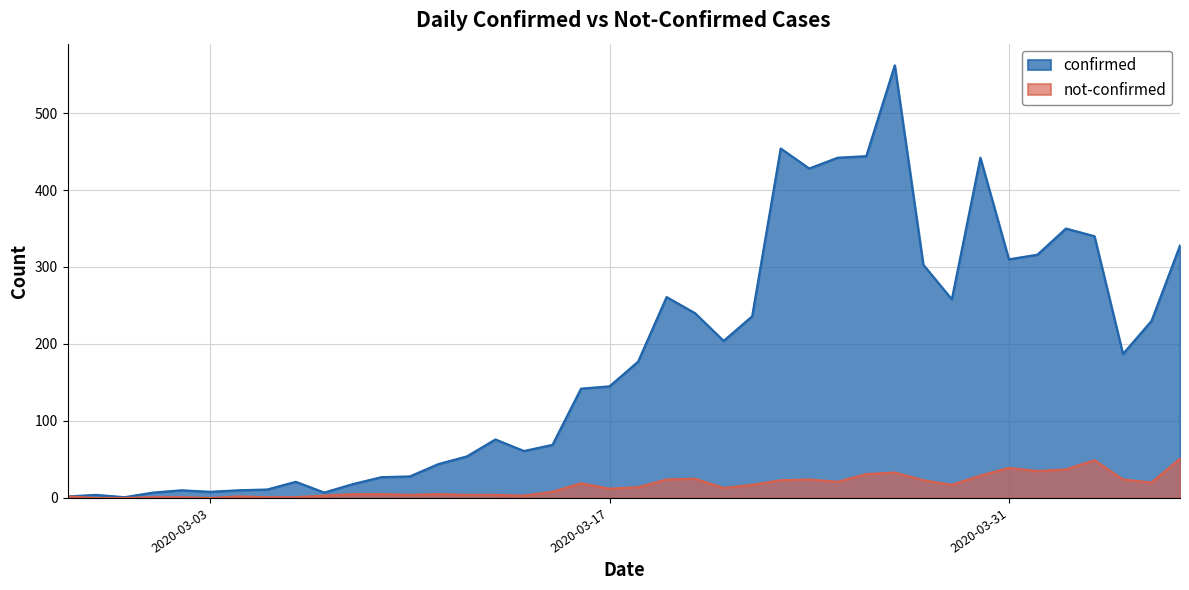

True or false: confirmed has more than 1 interior local peaks.

True